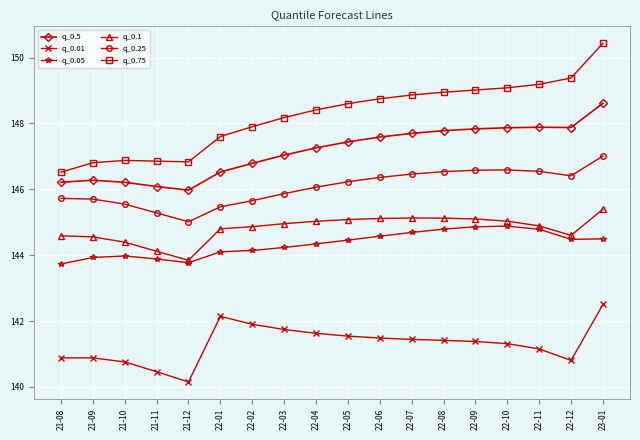

True or false: q_0.75 and q_0.25 intersect in this chart.

False